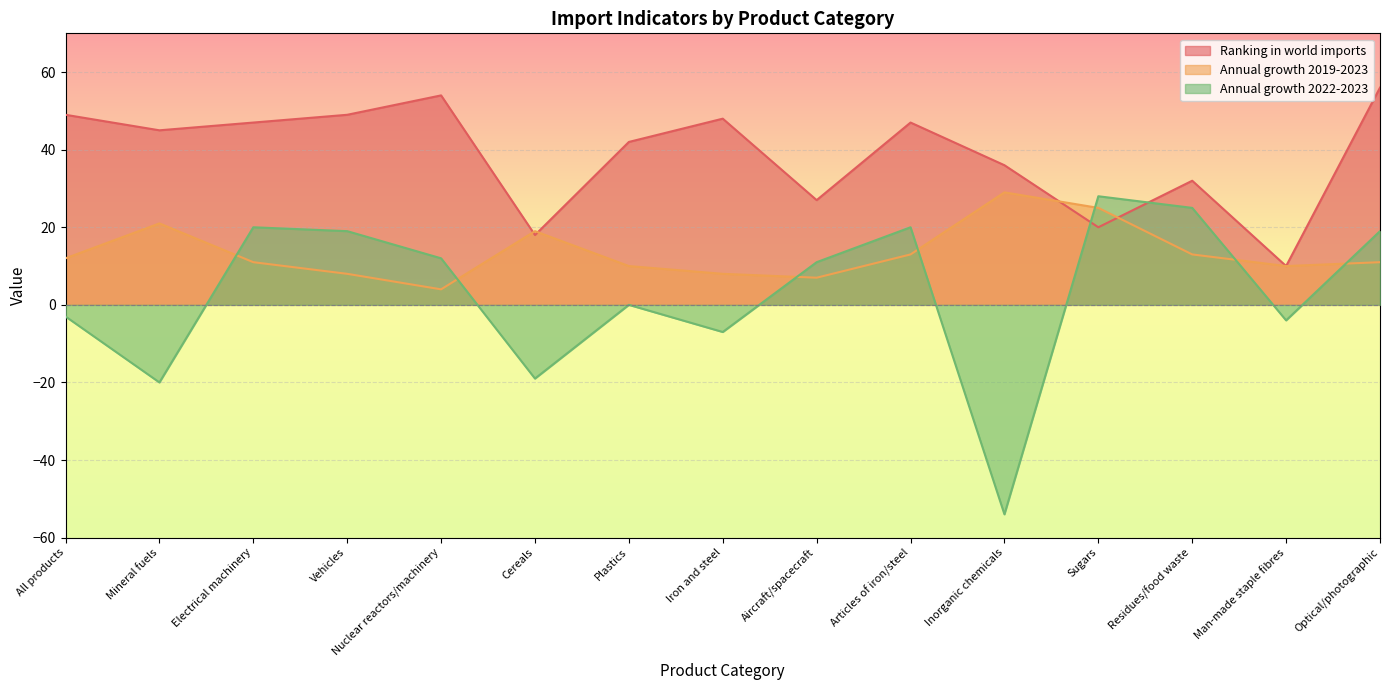

At how many categories does at least one series exceed -31?

15